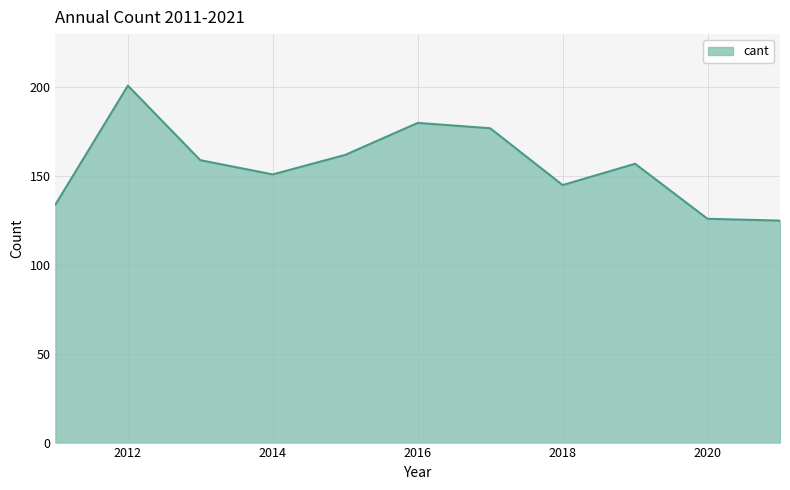

Does the chart have visible grid lines?

Yes